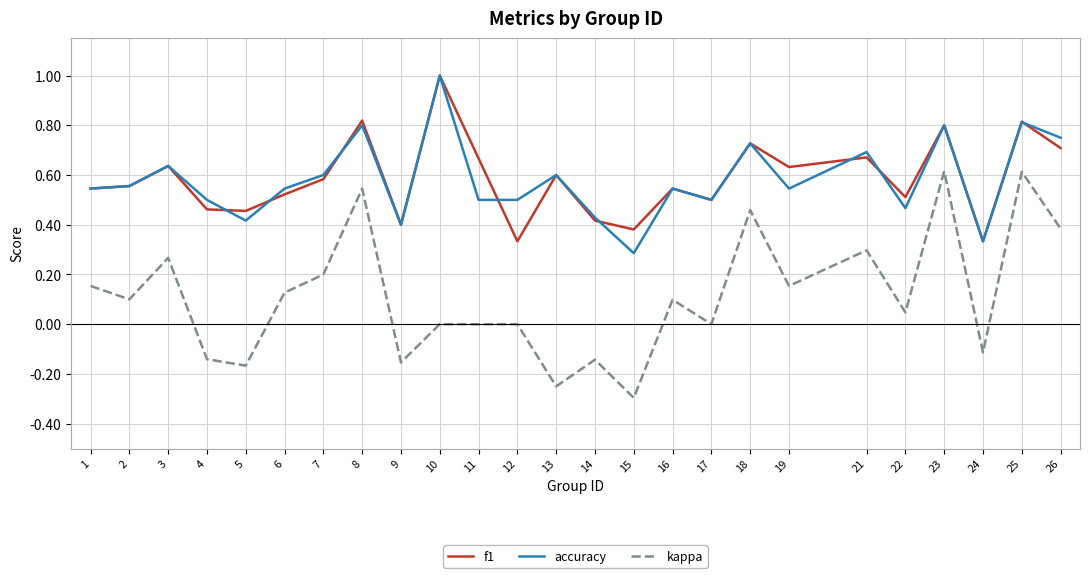

True or false: f1 has a value of 0.3 at 24.

True